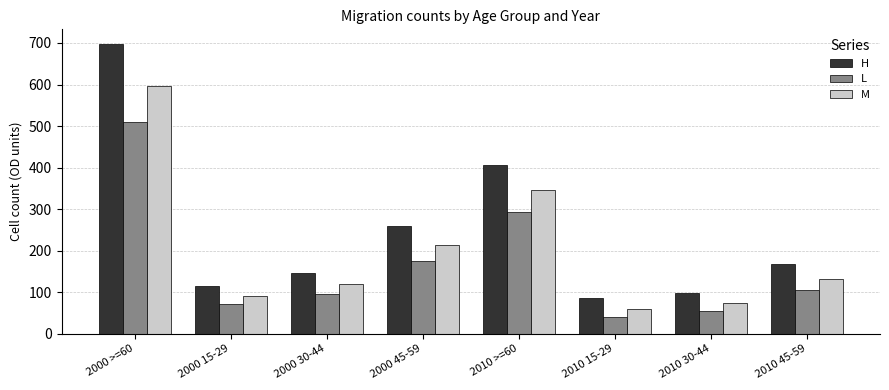

Read the L value at 2000 45-59, to the nearest 5.

175